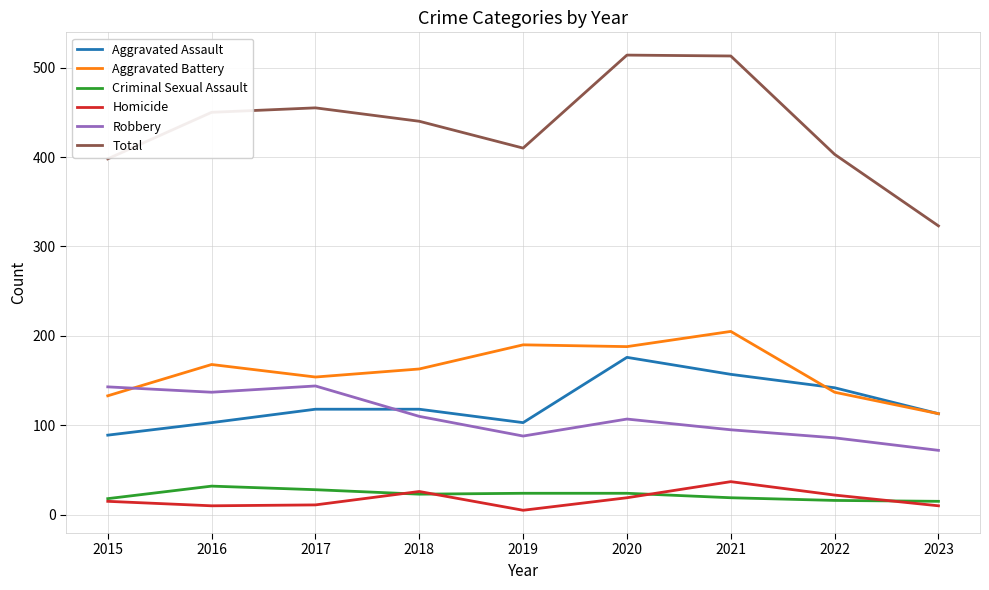

What is the greatest value displayed?

514